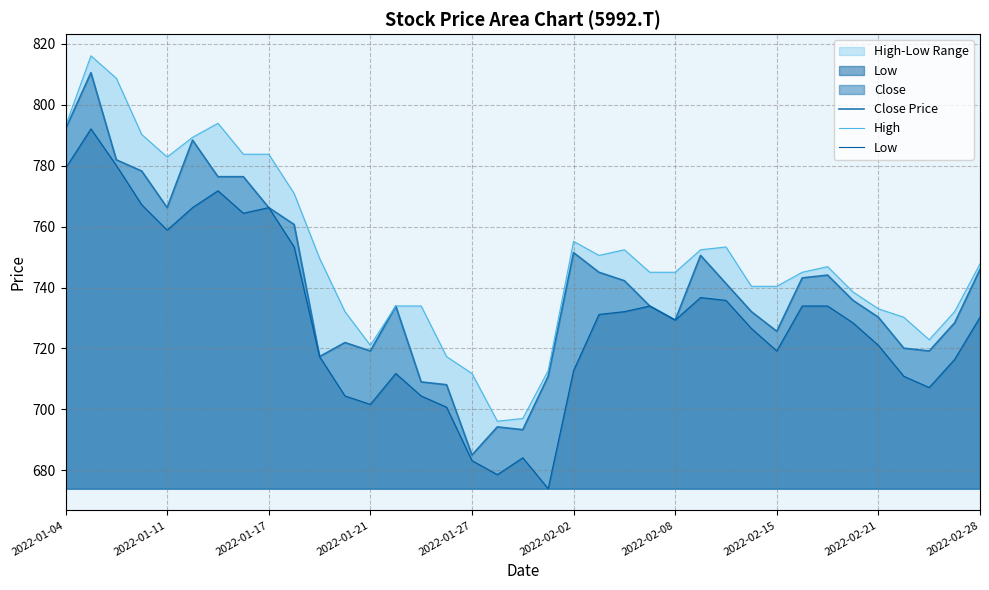

What is the lowest value of the Close Price series?

685.0